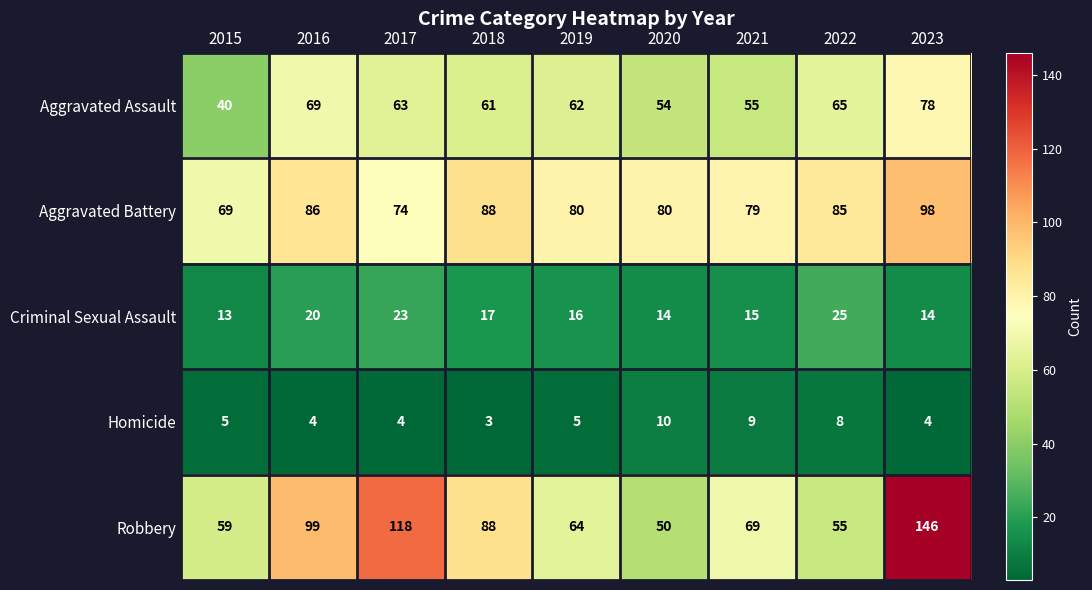

What is the sum of the Homicide values at 2023 and 2017?

8